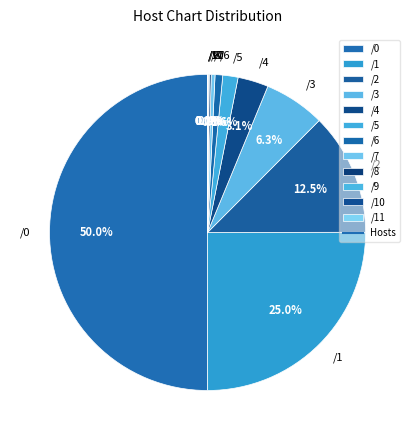

What percentage do /7 and /4 together represent?

3.5%